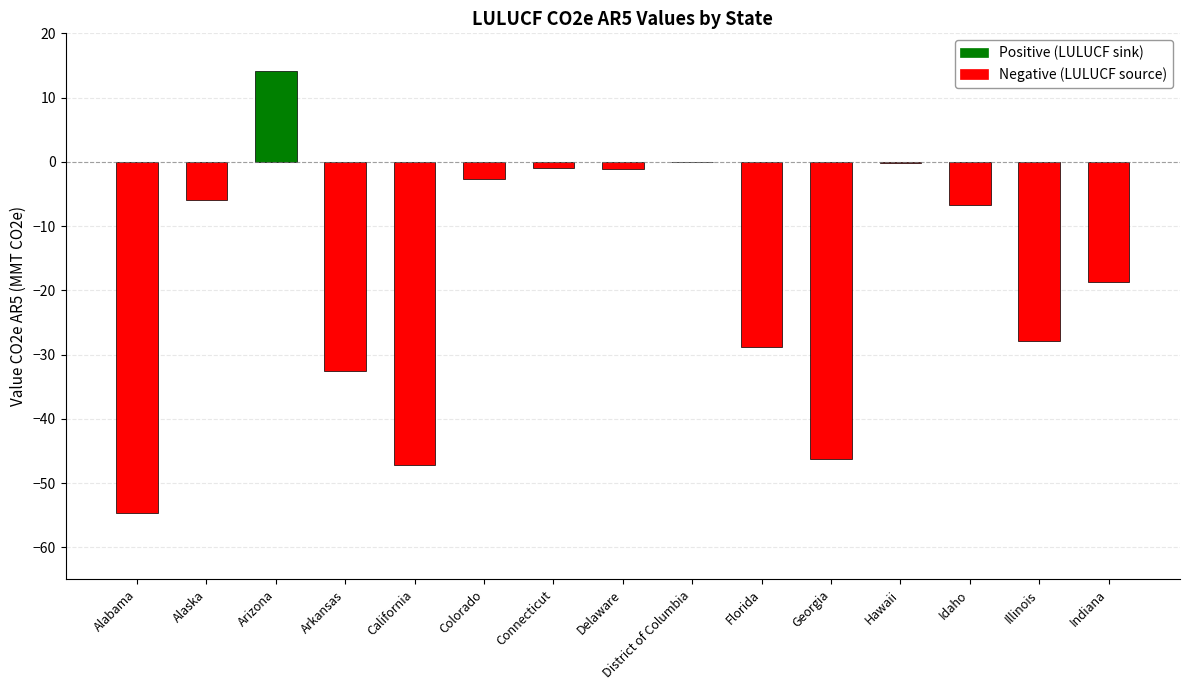

Which category has the highest value across all series?

Arizona